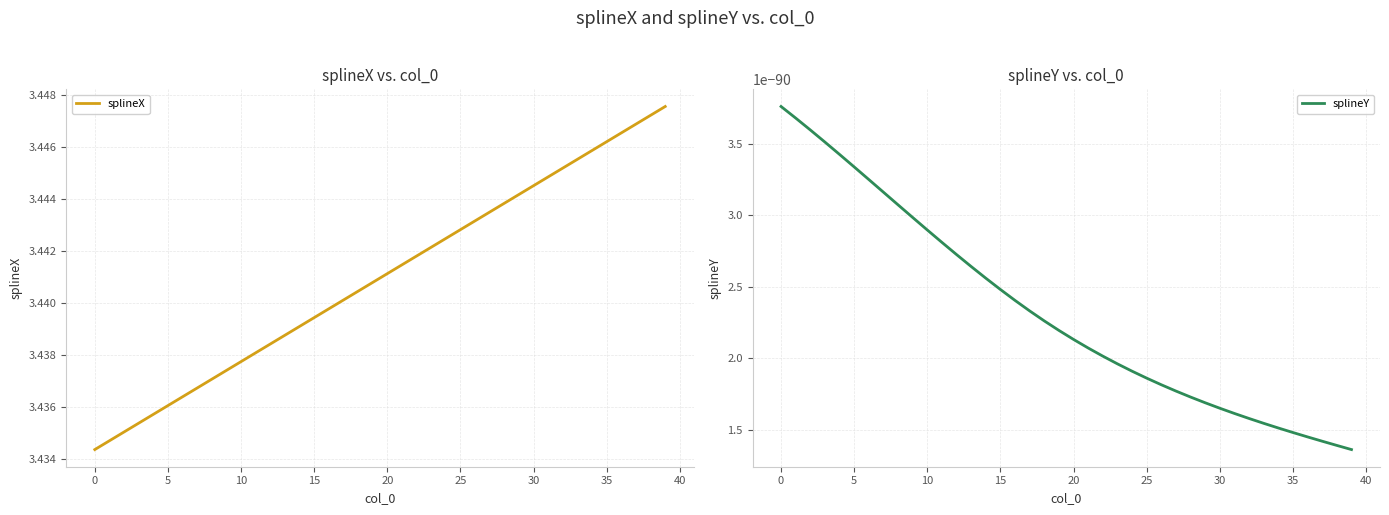

How many series are shown in this chart?

2